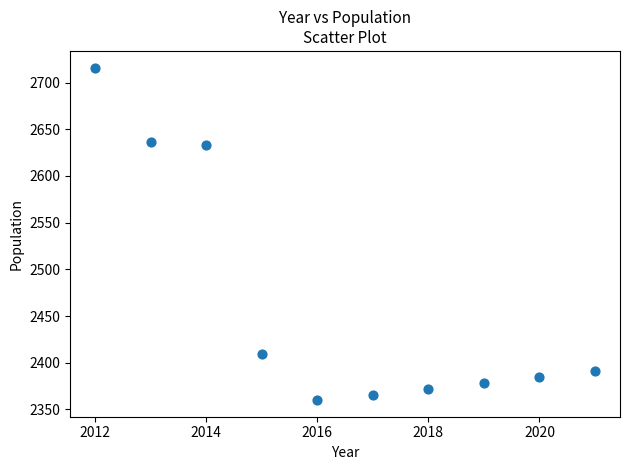

What is the average X value?

2016